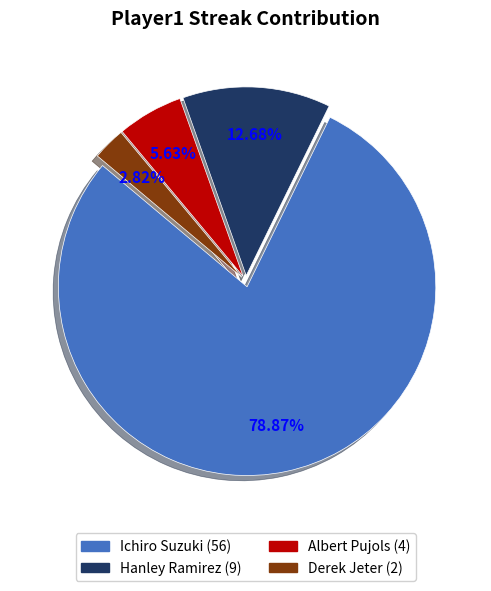

Does any single category account for the majority?

Yes